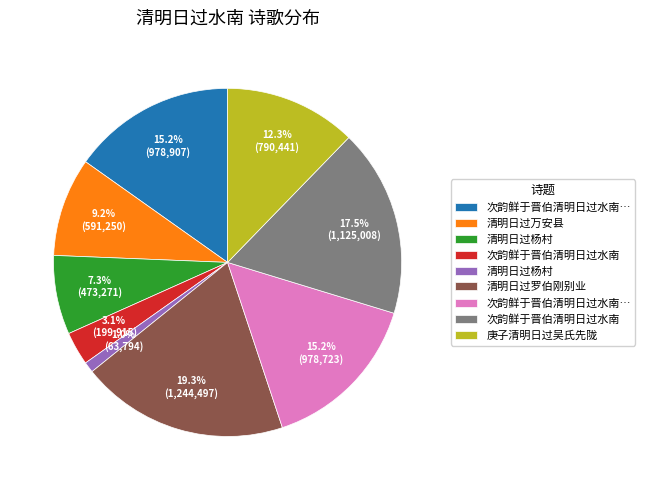

Is there a majority slice in this chart?

No